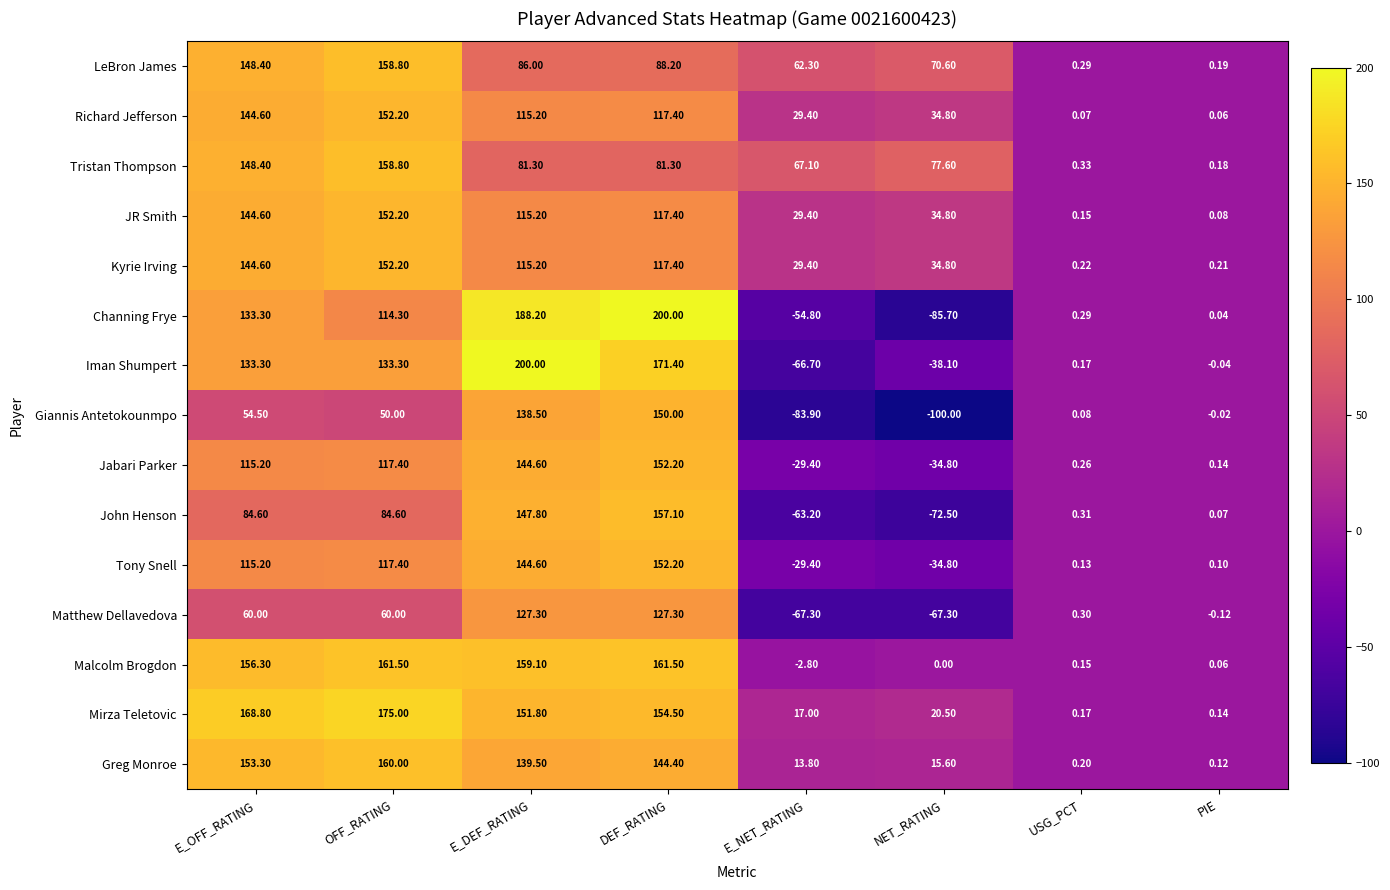

Which category has the lowest value across all series?

NET_RATING